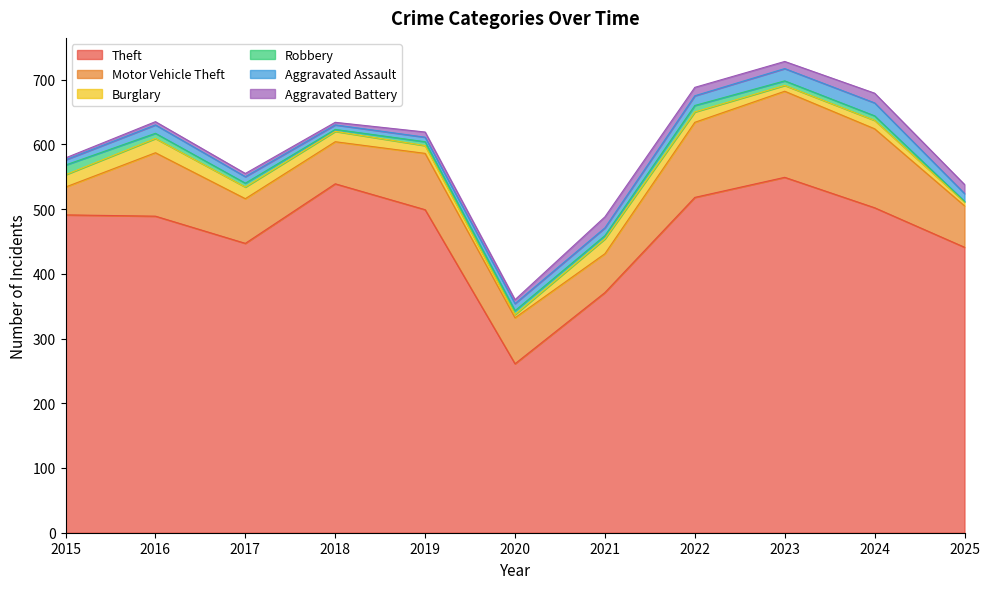

What are all the series names shown in the legend?

Theft, Motor Vehicle Theft, Burglary, Robbery, Aggravated Assault, Aggravated Battery